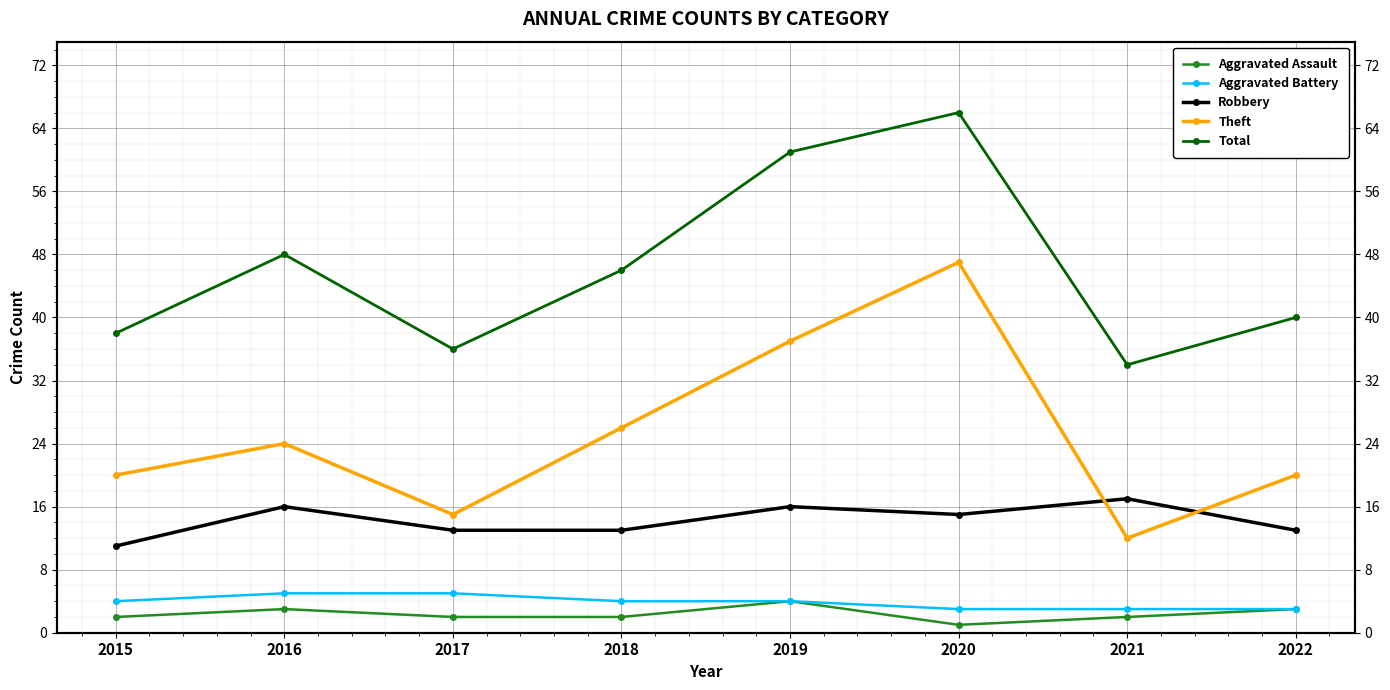

What is the maximum value for Aggravated Assault?

4